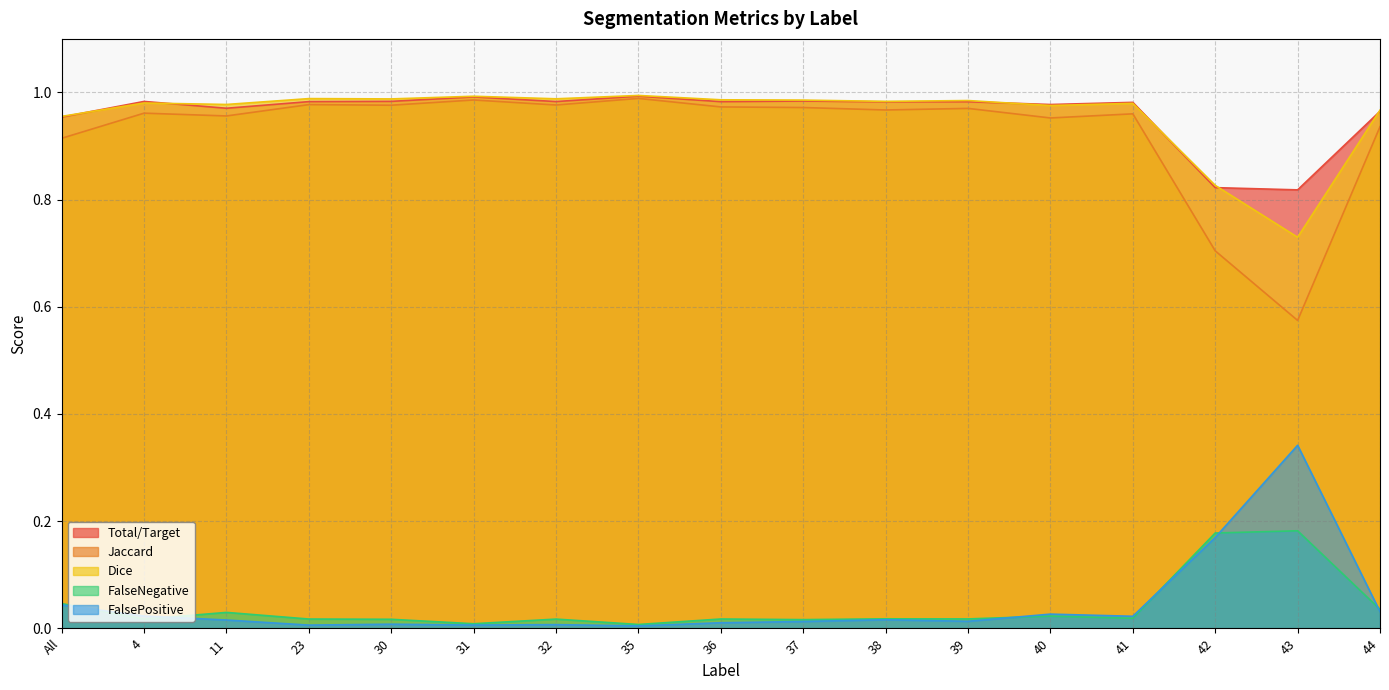

True or false: FalseNegative has a value of 0.2 at 43.

True